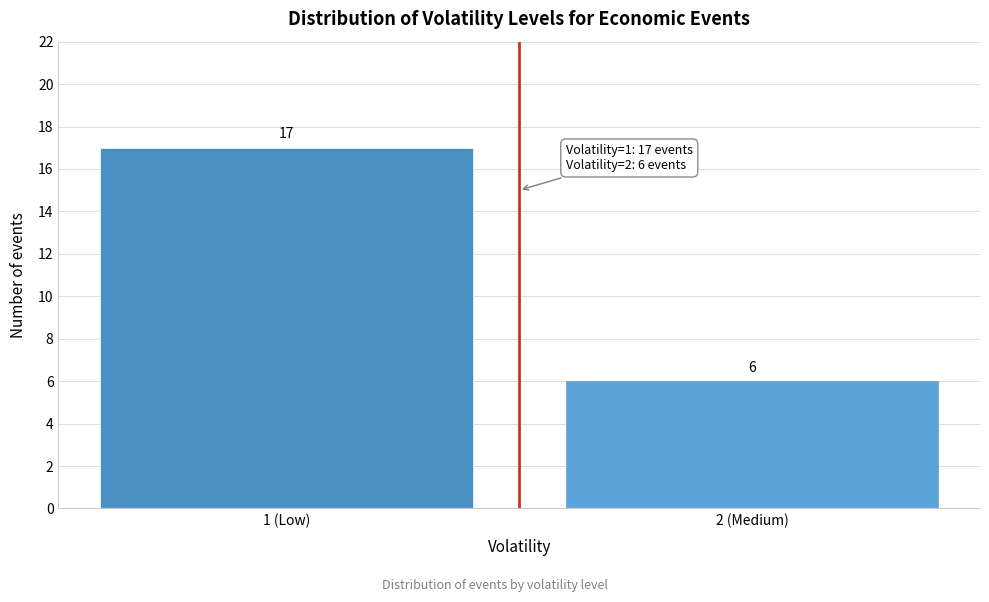

Reading right to left, what are all the values shown in this chart?

2 (Medium)=6	1 (Low)=17